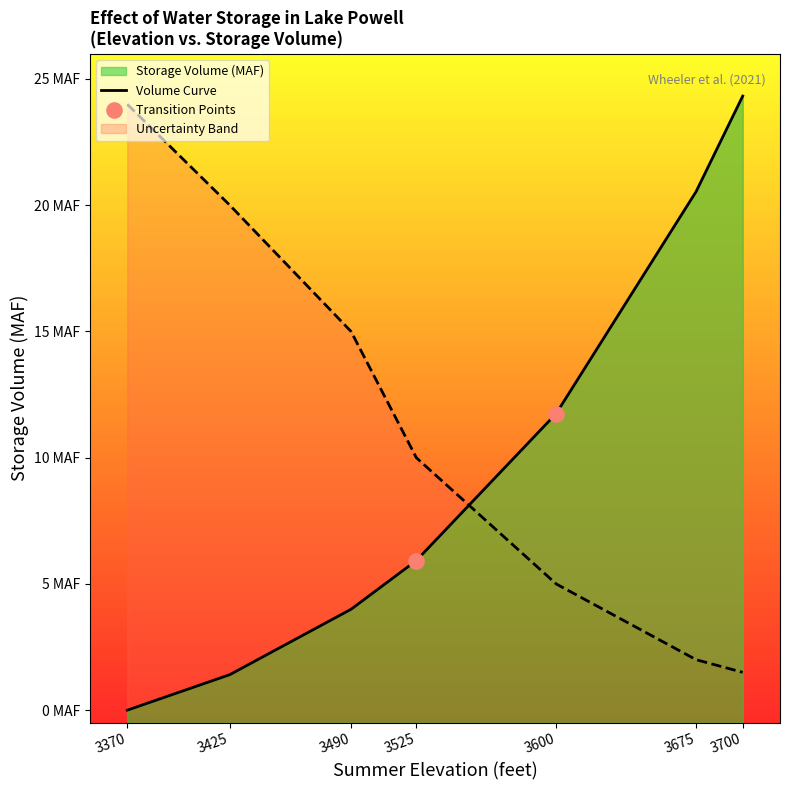

Which series has the largest Y range (max minus min)?

Storage Volume (MAF)